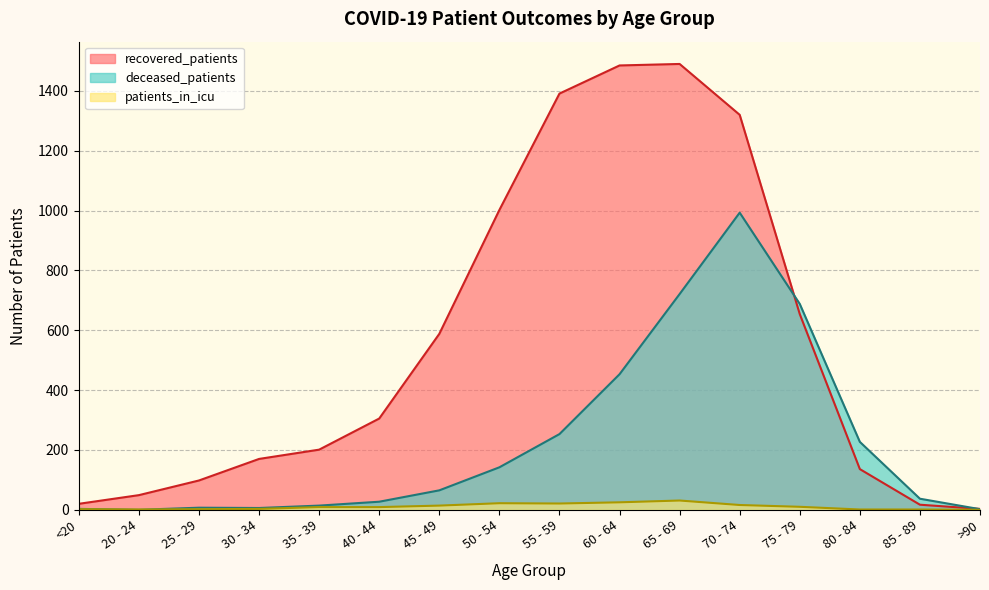

Where is deceased_patients nearest to the value 496?

60 - 64